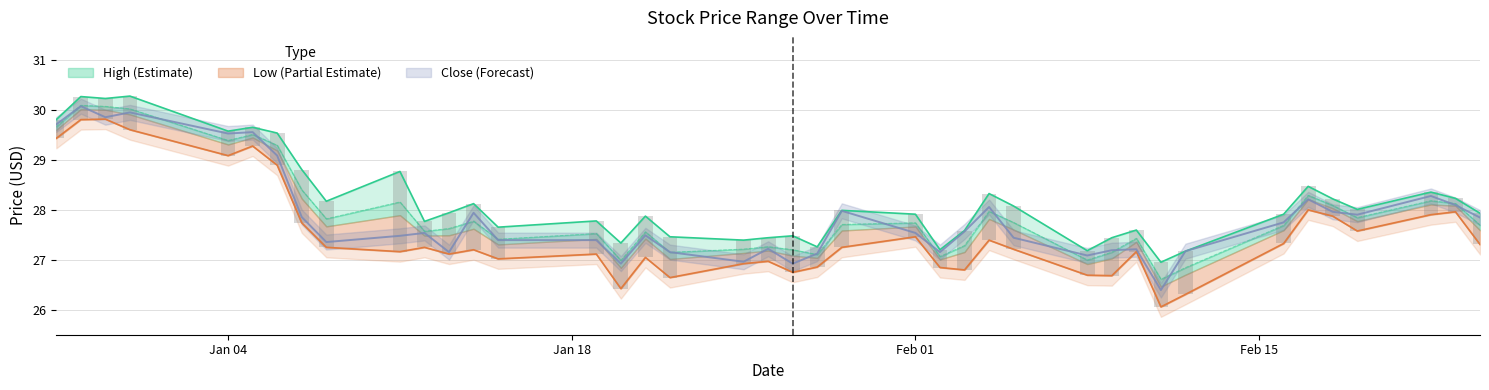

What is the difference between the maximum and minimum values in the Close series?

3.7